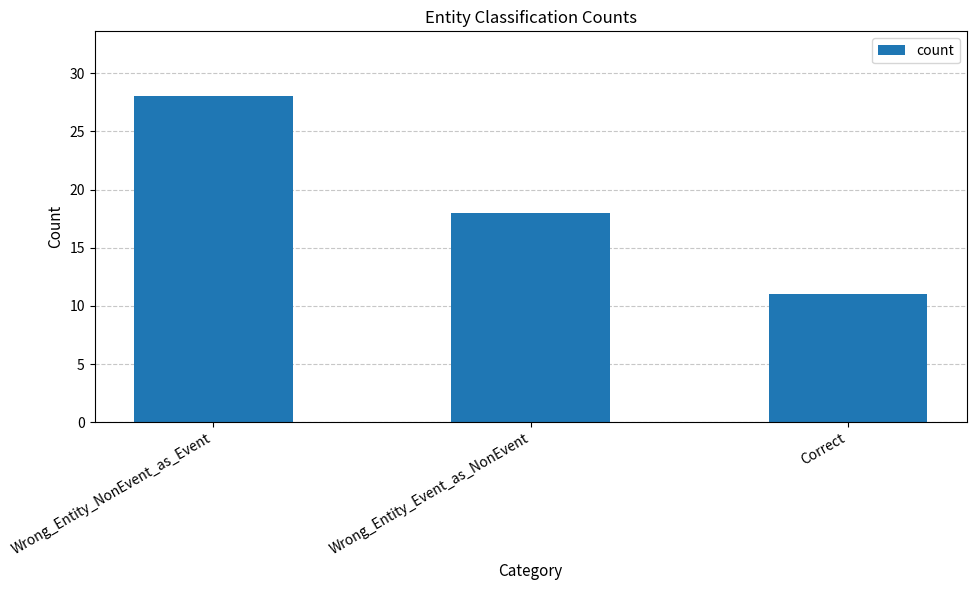

What is the label of the 2nd bar from the right?

Wrong_Entity_Event_as_NonEvent